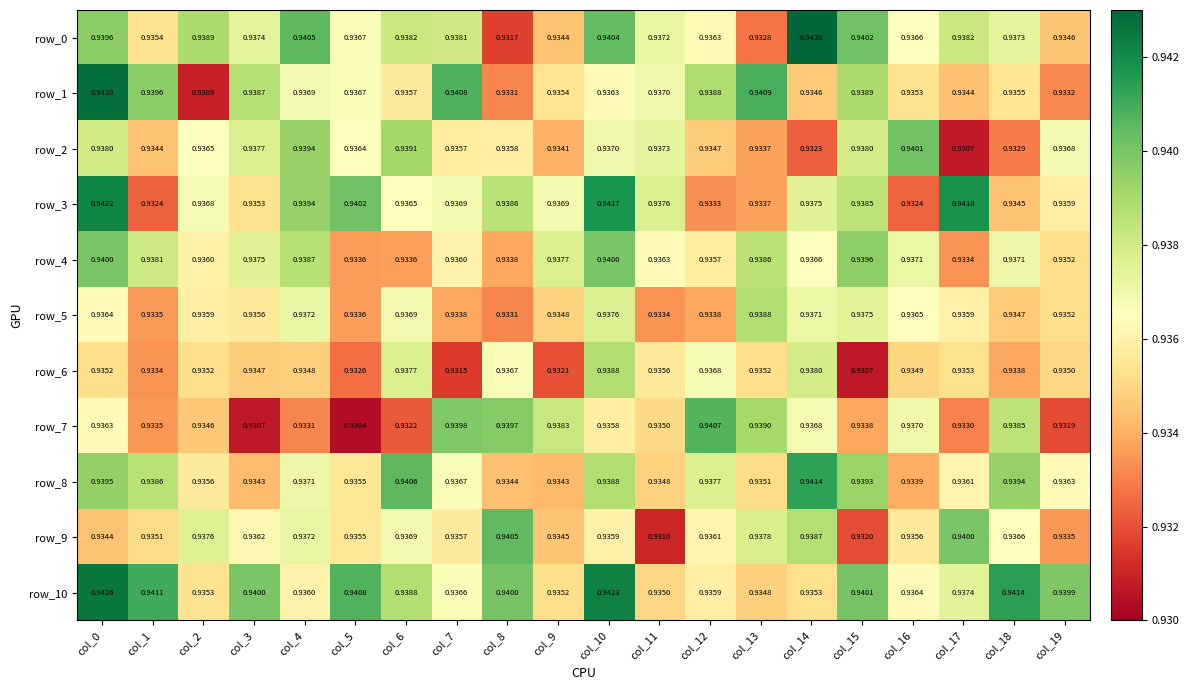

Is the value of row_0 at col_17 greater than the value of row_5 at col_9?

Yes